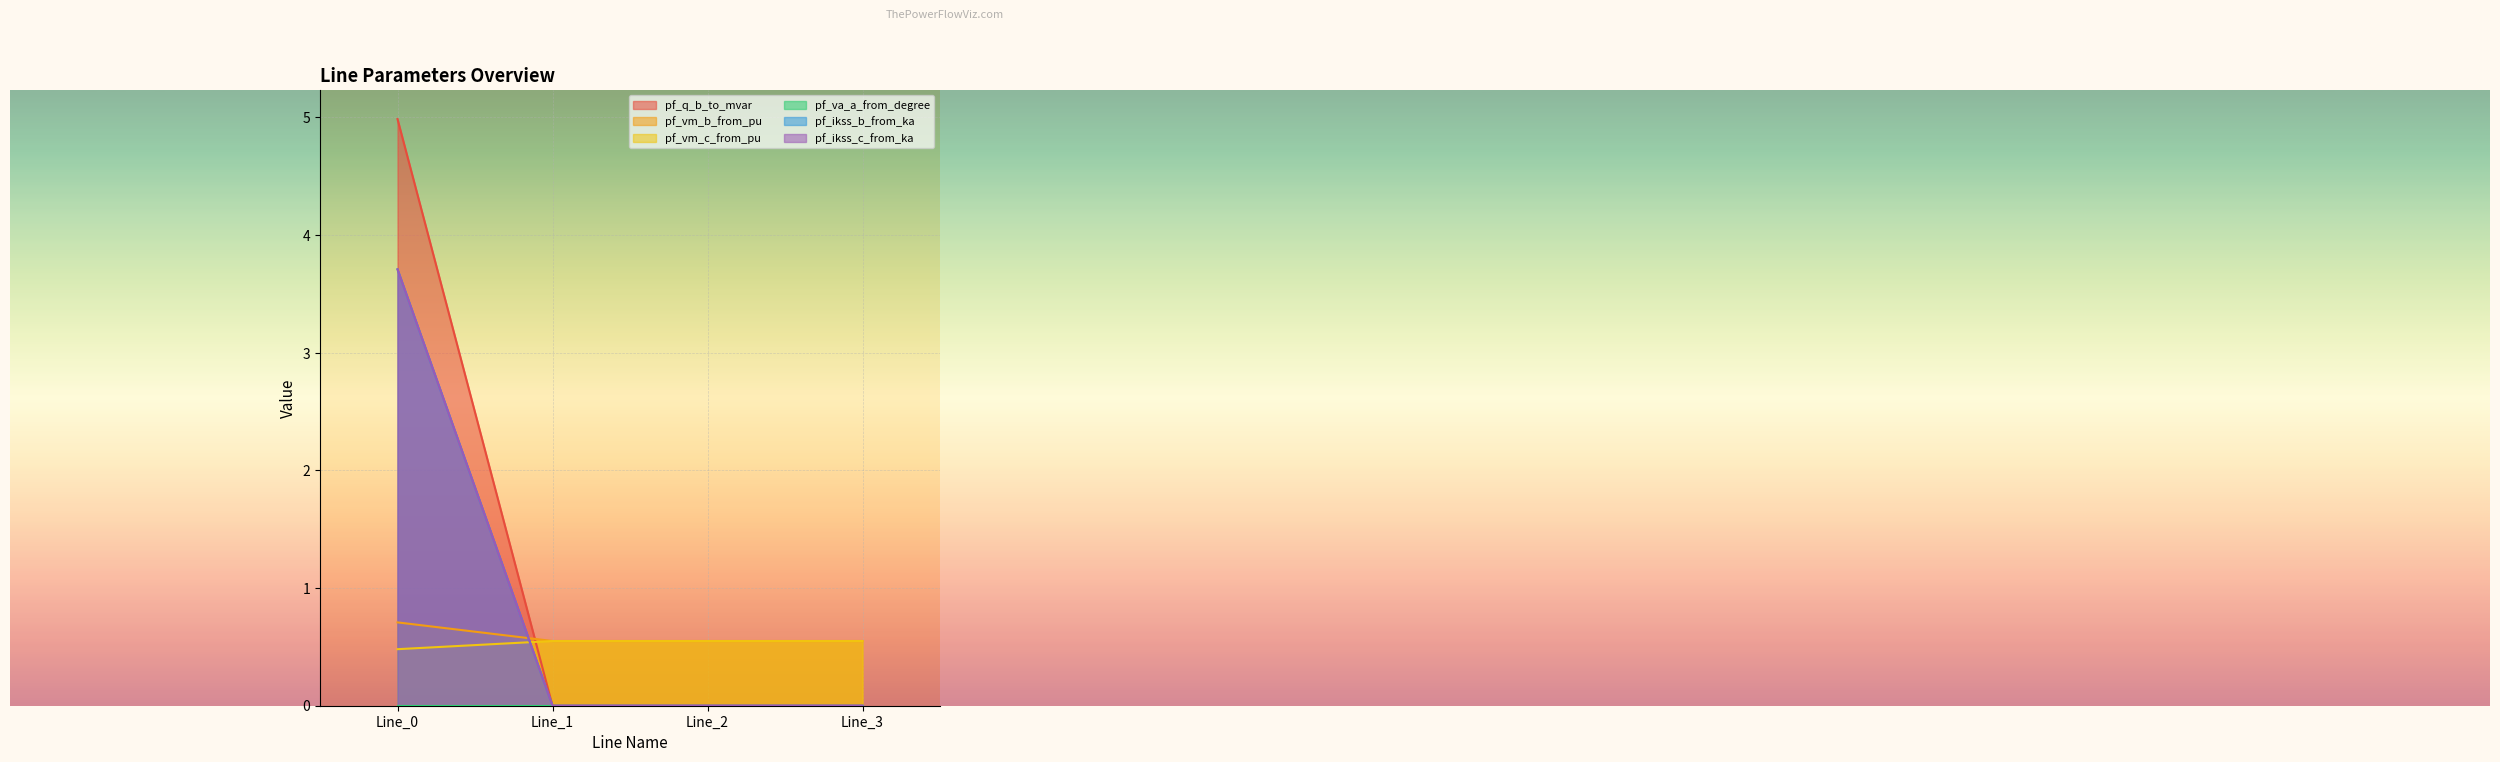

Which label corresponds to the largest value in the chart?

Line_0